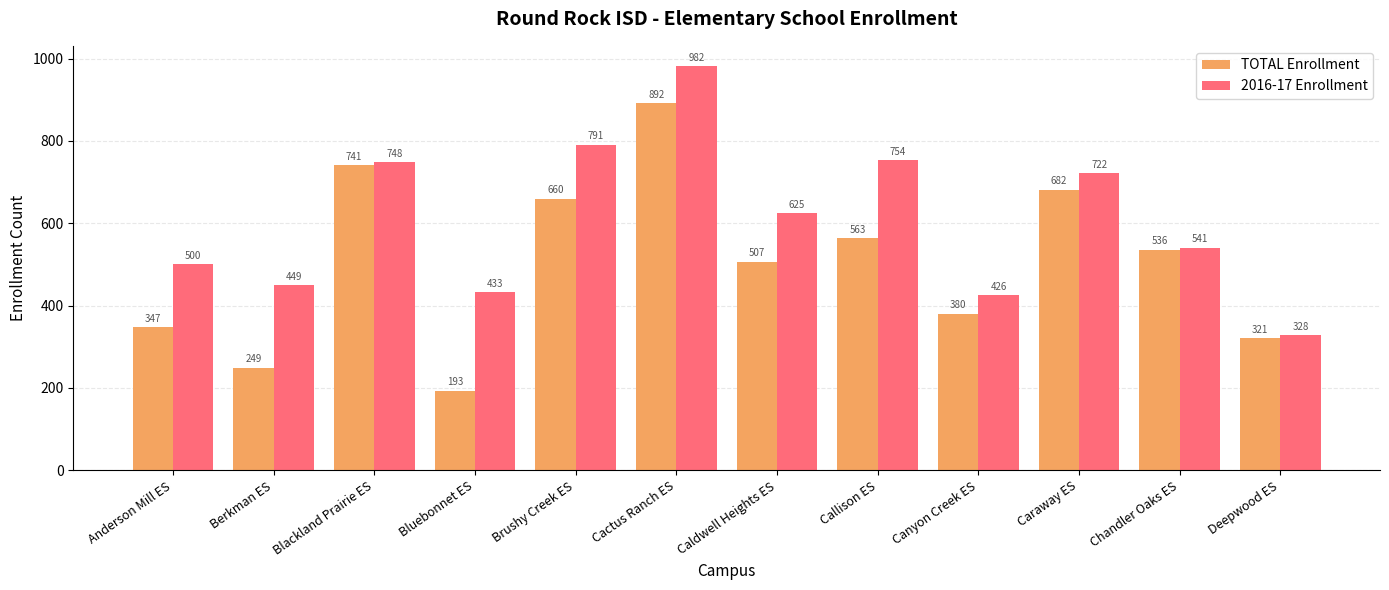

Is the value of 2016-17 Enrollment at Blackland Prairie ES greater than the value of TOTAL Enrollment at Bluebonnet ES?

Yes